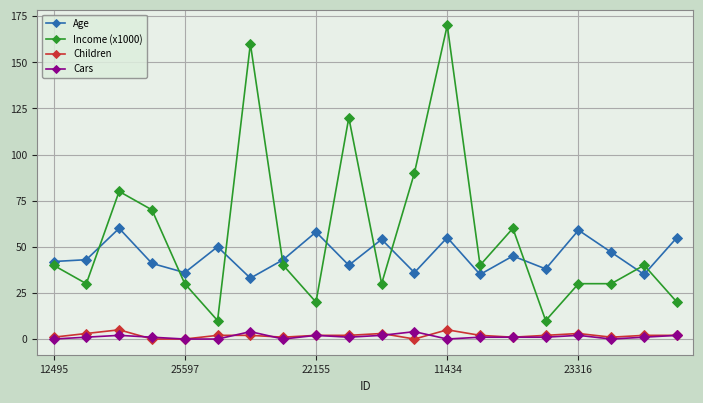

What is the value of the Cars point at the 7th from the left?

4